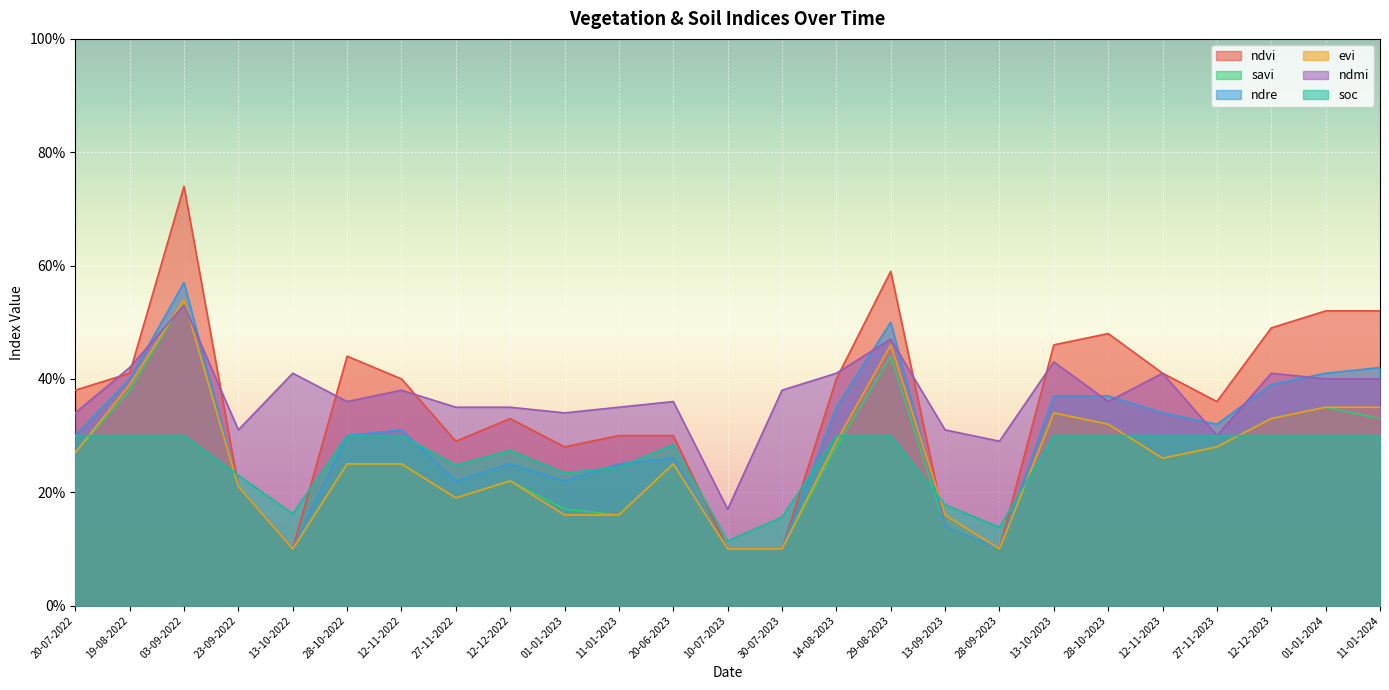

How many interior local peaks does the evi series have?

5